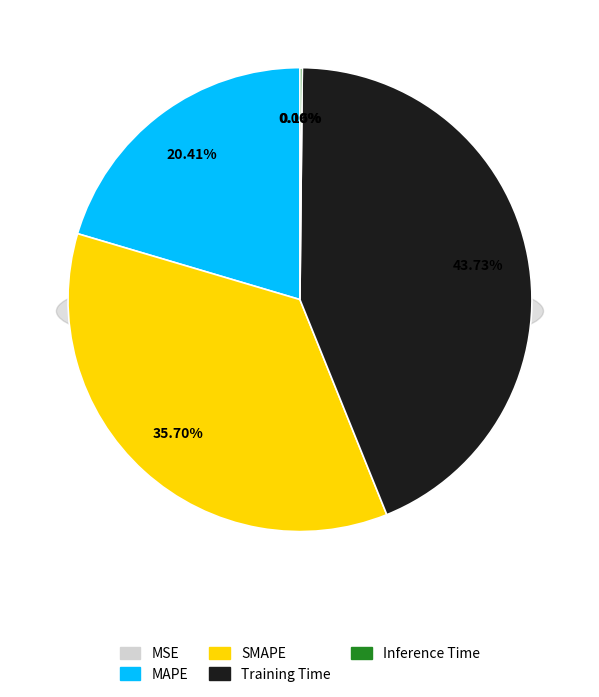

Is it true that Training Time is 44% of the pie?

True